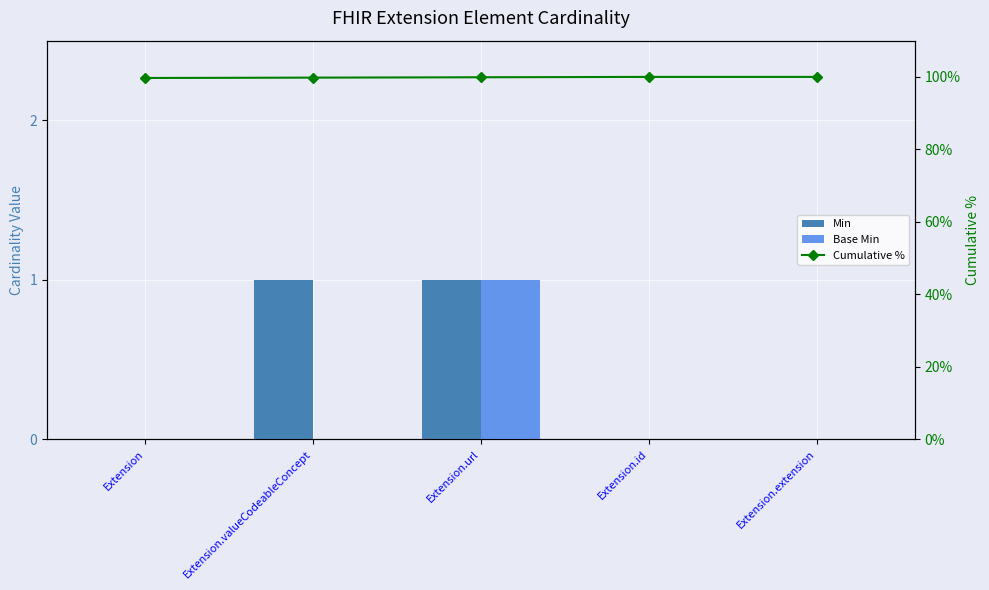

Reading left to right, list all the values displayed in this chart.

Min: 0.0	1.0	1.0	0.0	0.0
Base Min: 0.0	0.0	1.0	0.0	0.0
Cumulative %: 99.7	99.8	99.9	100.0	100.0